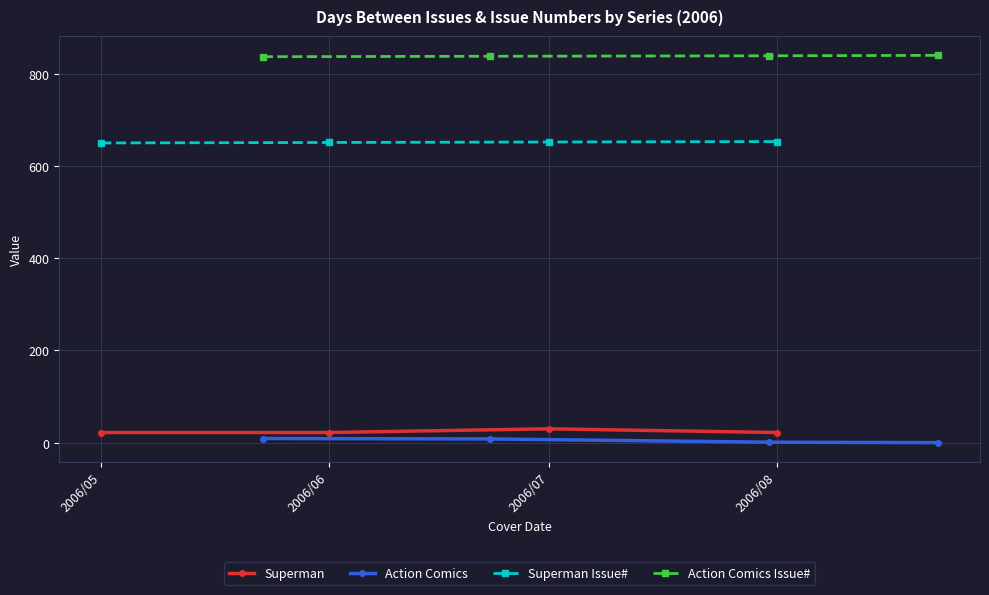

How many values in Action Comics are above zero?

3